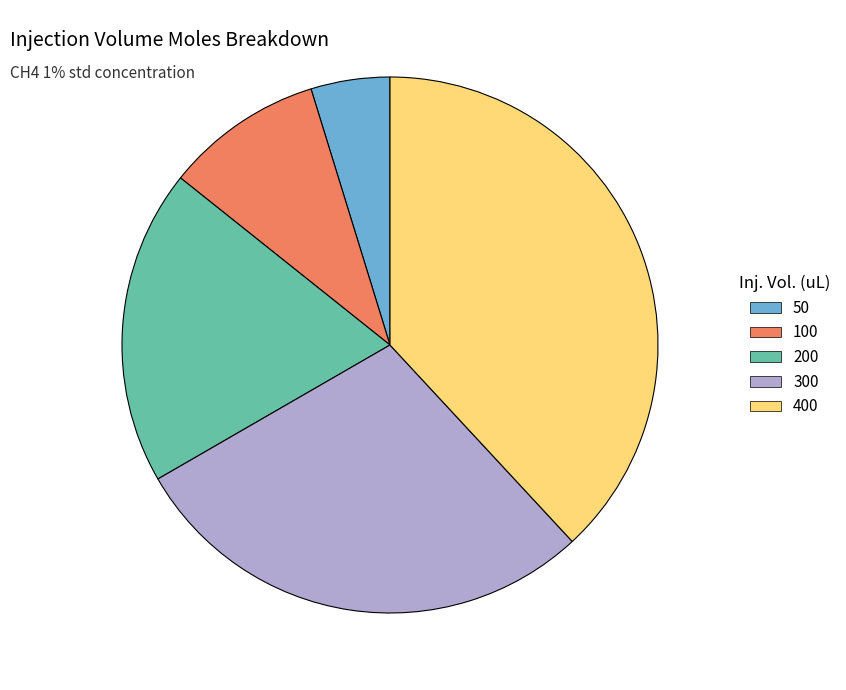

Does any single category account for the majority?

No